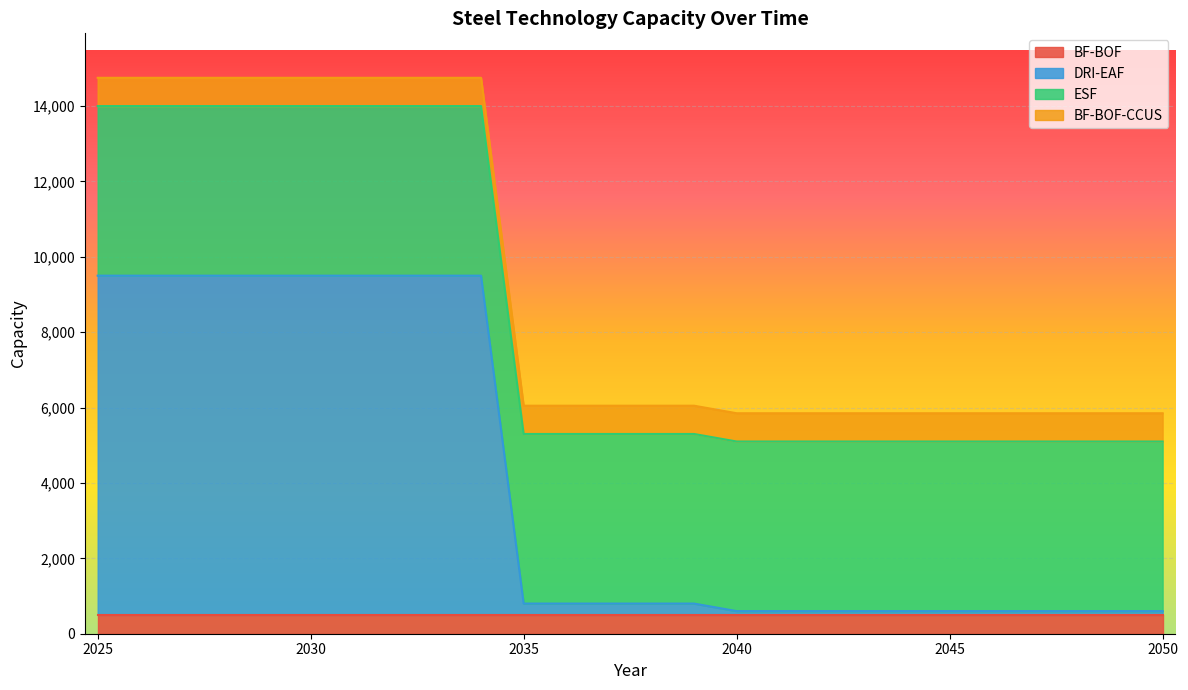

Rank the series at 2039 from highest to lowest value.

ESF, BF-BOF-CCUS, BF-BOF, DRI-EAF